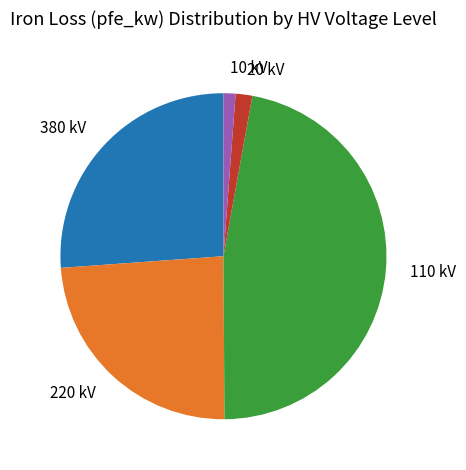

Is there a majority slice in this chart?

No